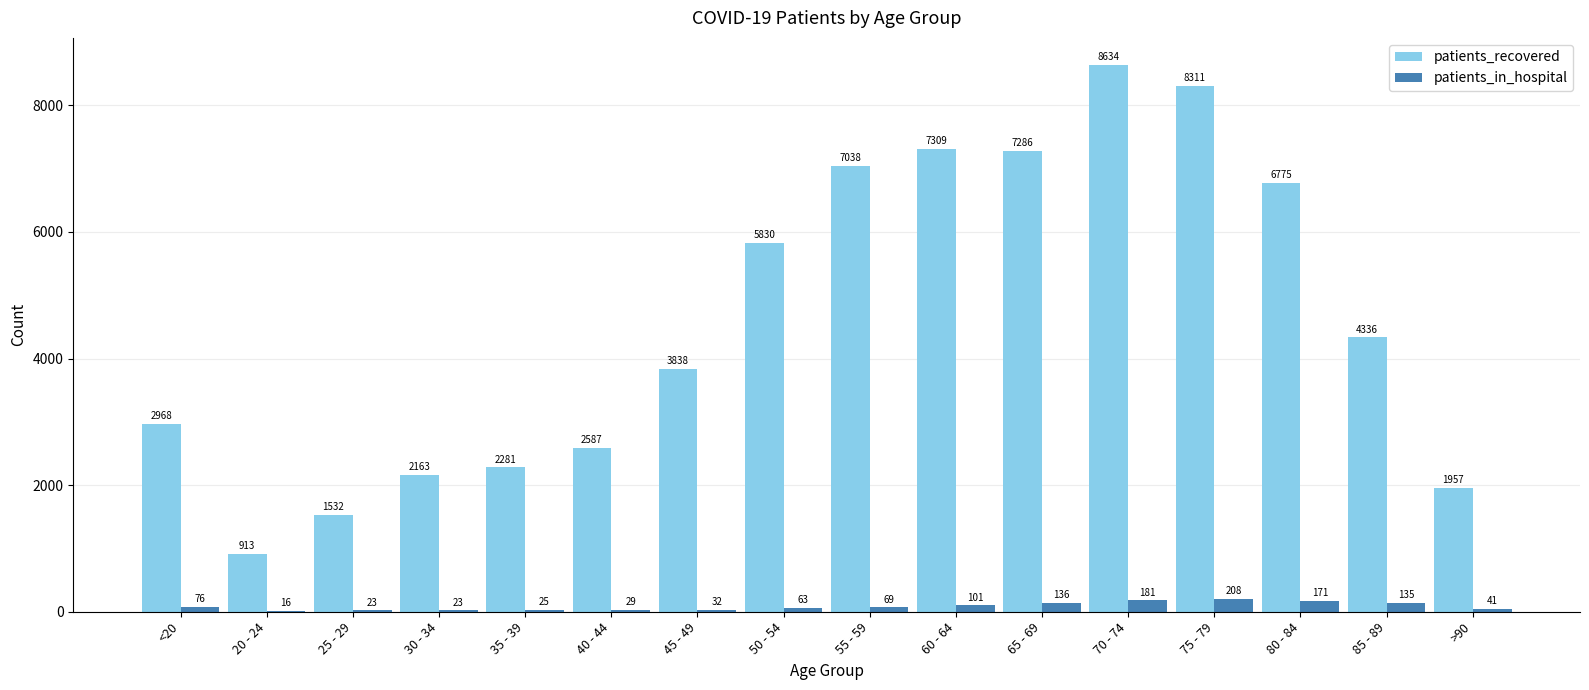

At which label does patients_in_hospital first exceed 69?

<20